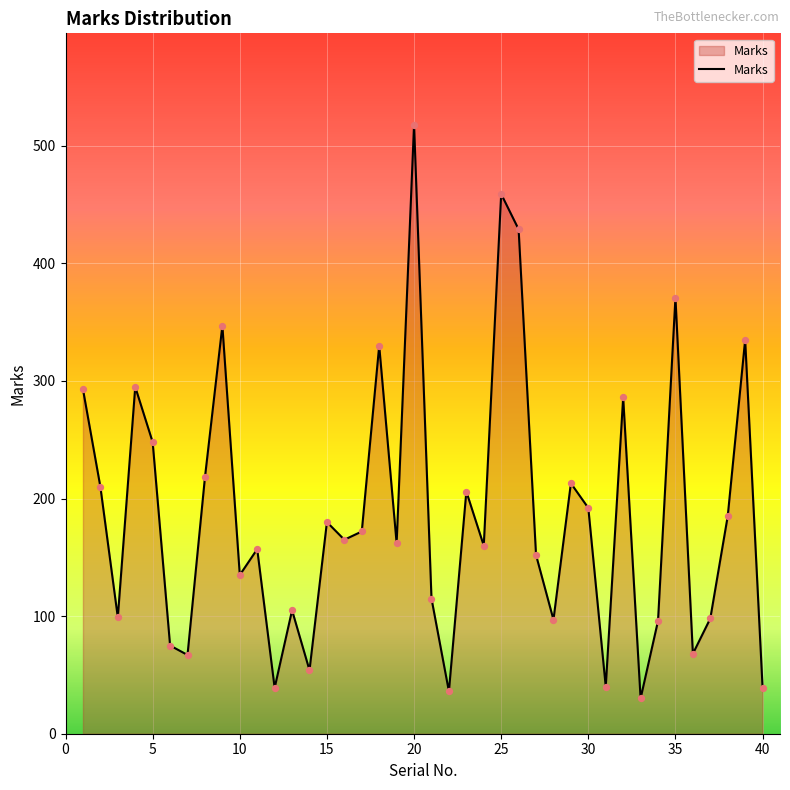

What is the difference between the maximum and minimum values?

488